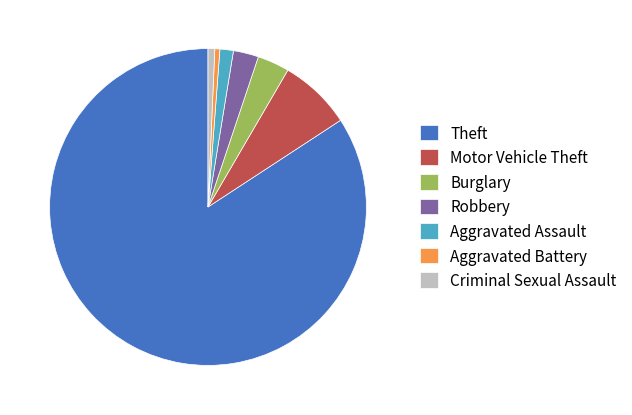

True or false: Aggravated Assault accounts for 1% of the total.

True